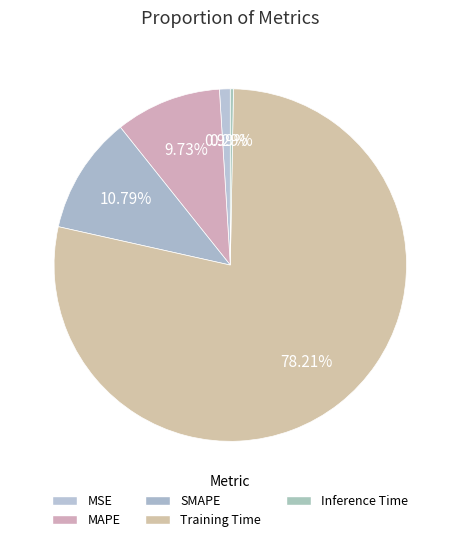

To the nearest percent, what percentage of the pie is MAPE?

10%